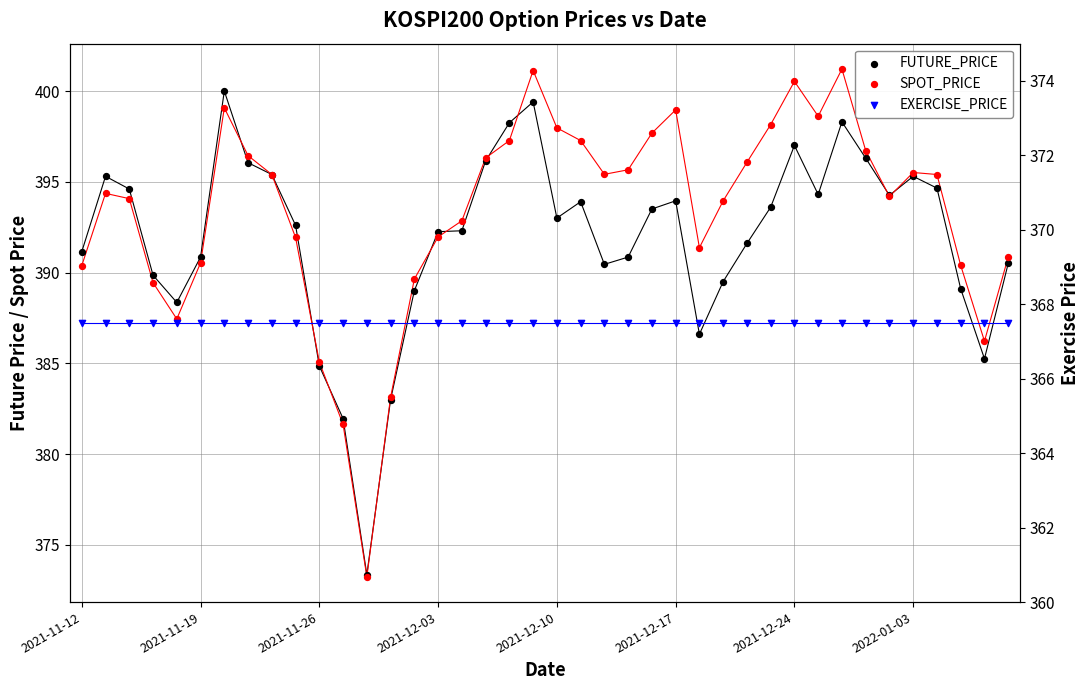

At how many categories does at least one series exceed 384?

37